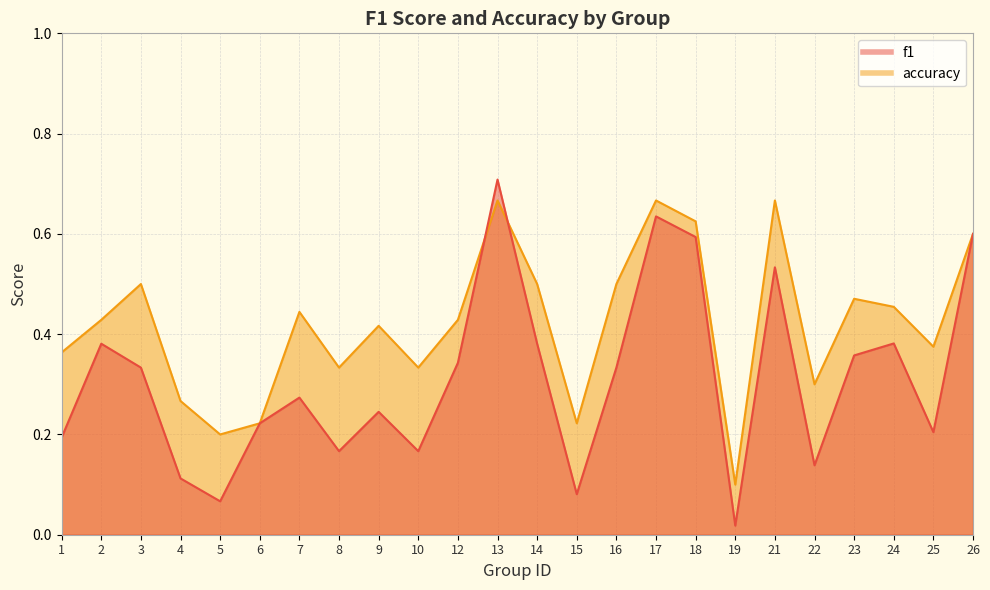

The f1 series shows 0.2 at 23. True or false?

False